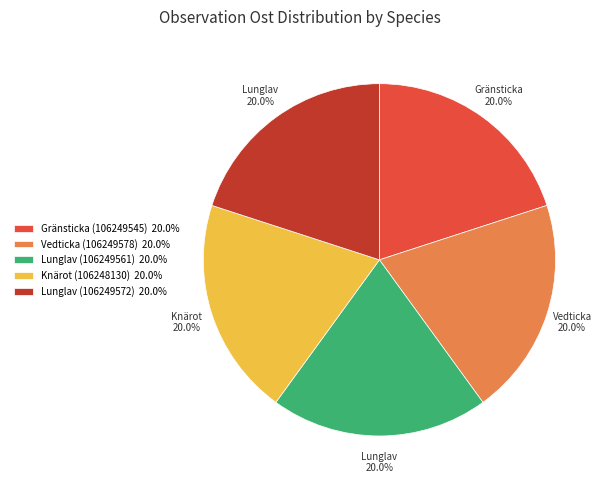

What percentage do Knärot (106248130) 20.0% and Lunglav (106249572) 20.0% together represent?

40.0%